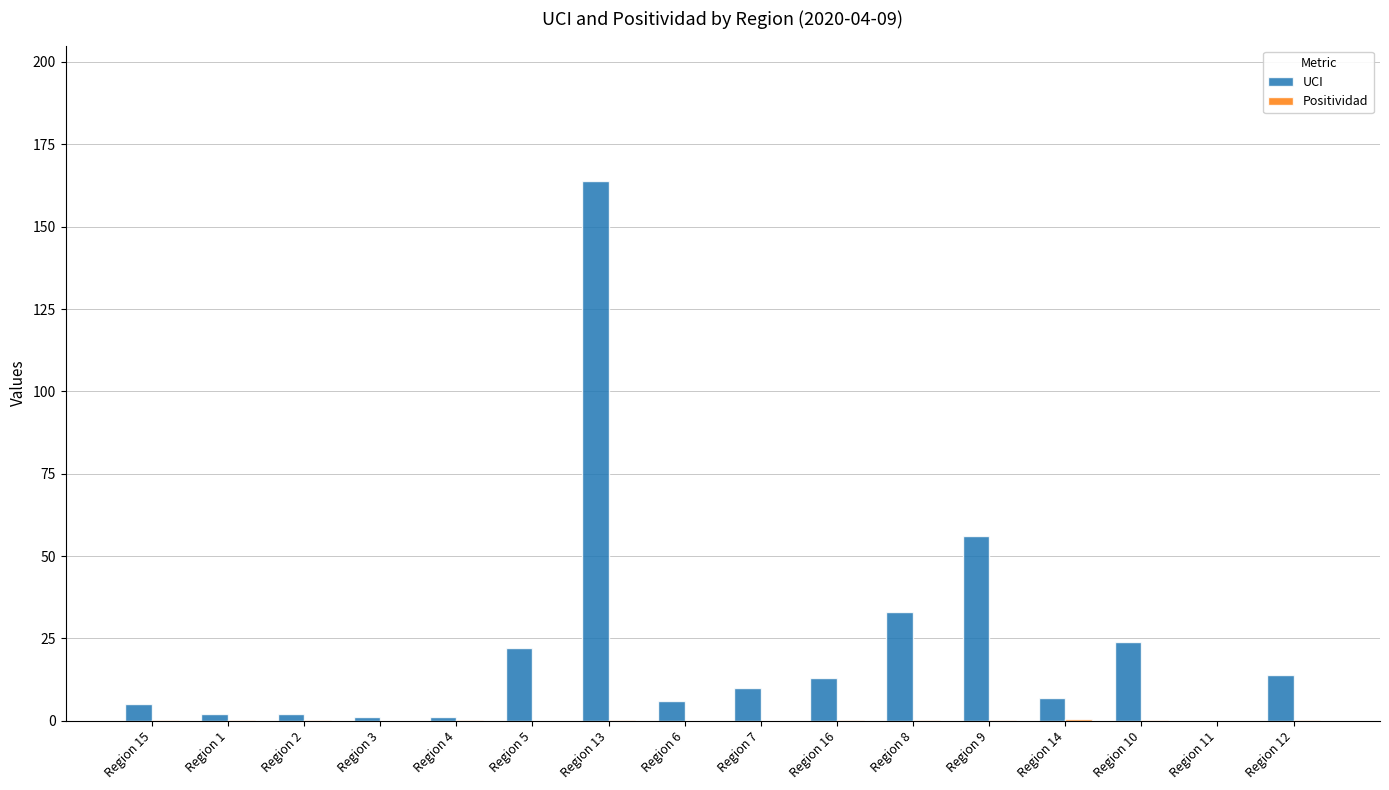

What is the total value across all series at Region 6?

6.0